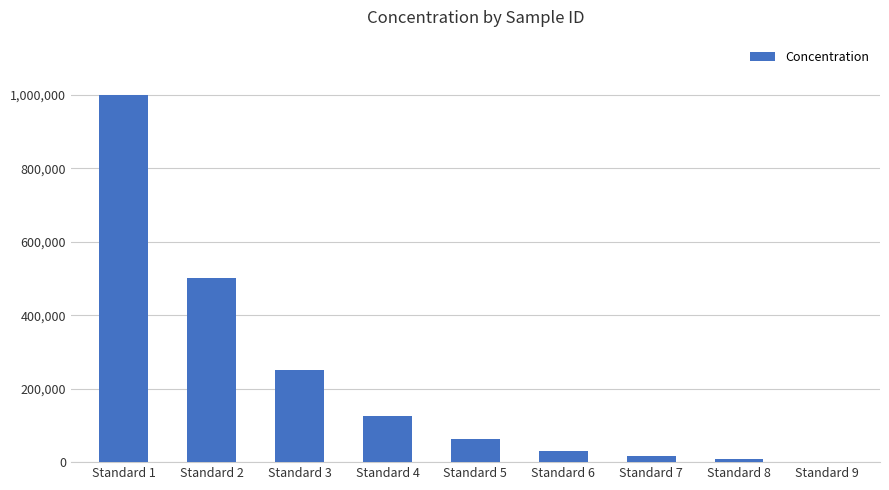

What is the change in value from Standard 3 to Standard 7?

-234375